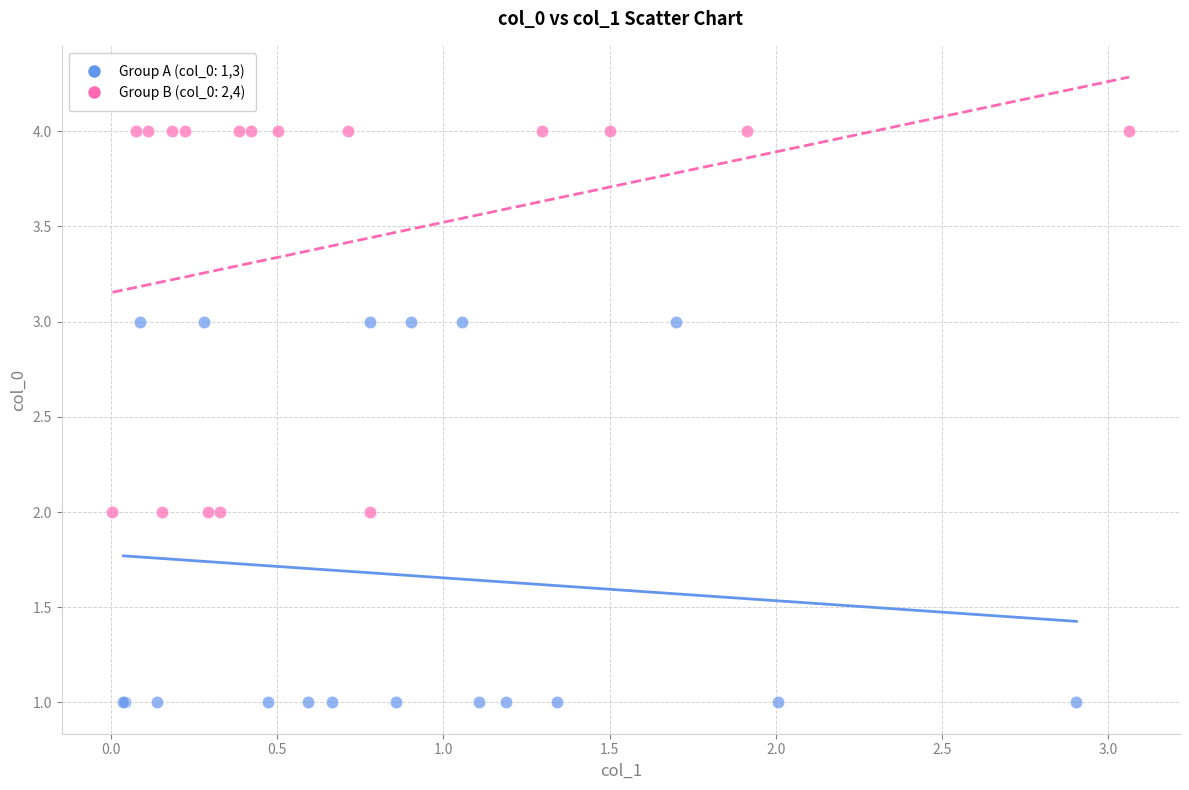

Which series reaches the minimum Y coordinate?

Group A (col_0: 1,3)